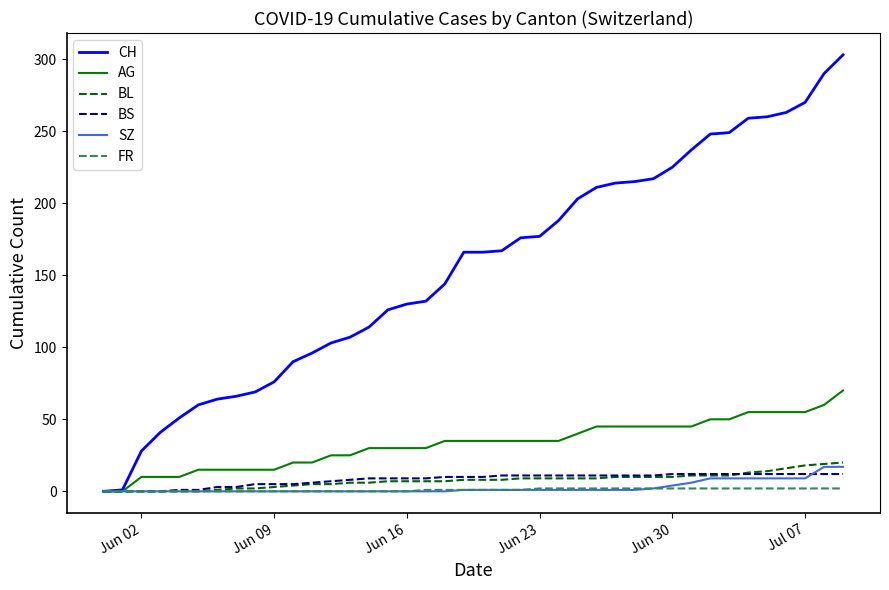

What is the difference between the maximum and minimum values in the SZ series?

17